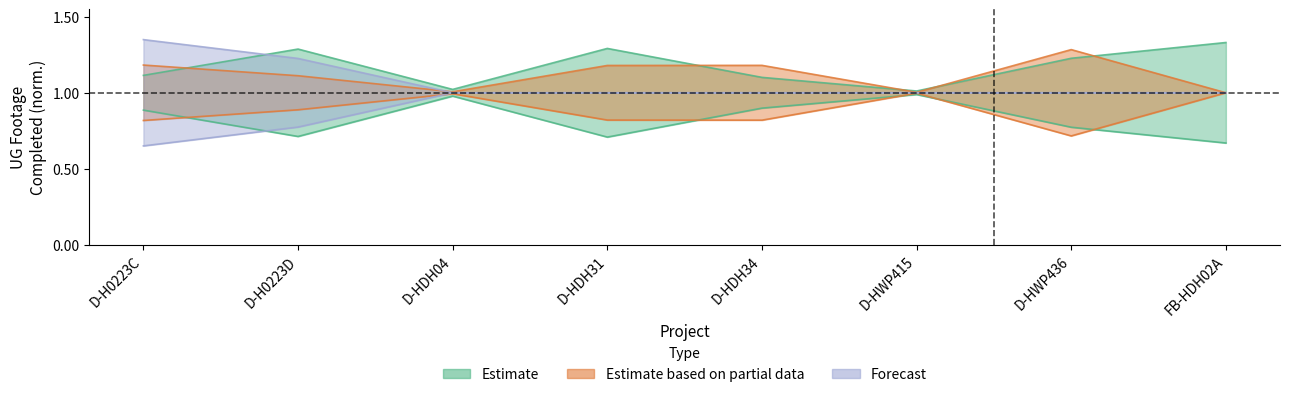

What are all the series names shown in the legend?

Estimate, Estimate based on partial data, Forecast